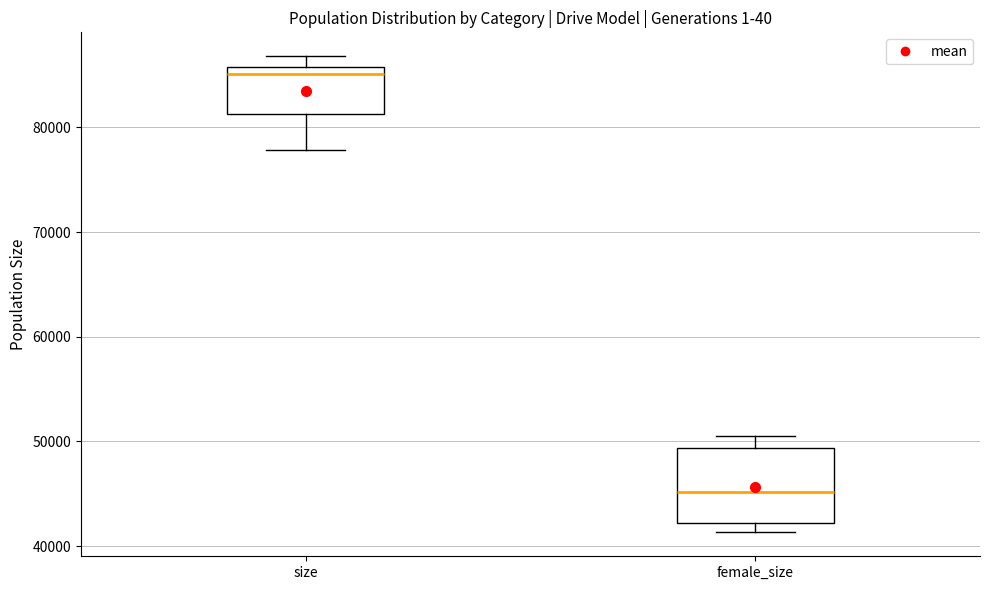

Where is the lower edge of the box for female_size on the y-axis? The values are not printed on the chart, so give them approximately, as read against the axis.

42000